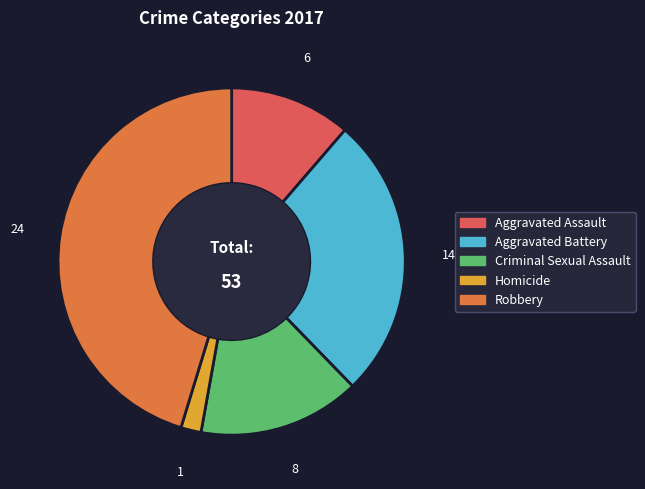

What is the ratio of the value at Aggravated Battery to the value at Criminal Sexual Assault?

1.8